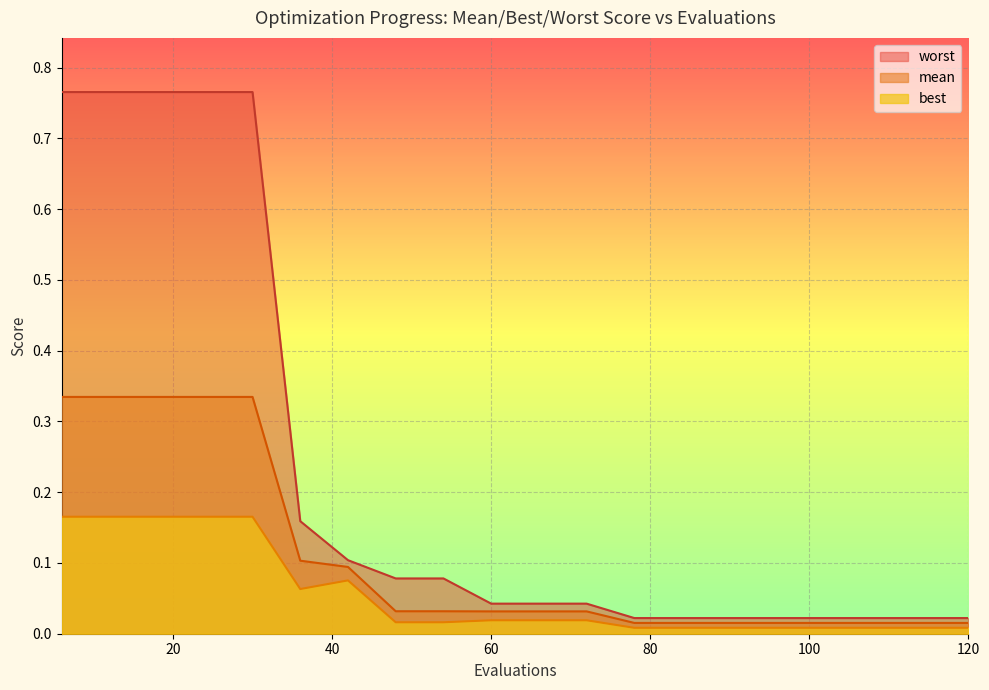

Is it true that best equals 0.0 at 102?

True